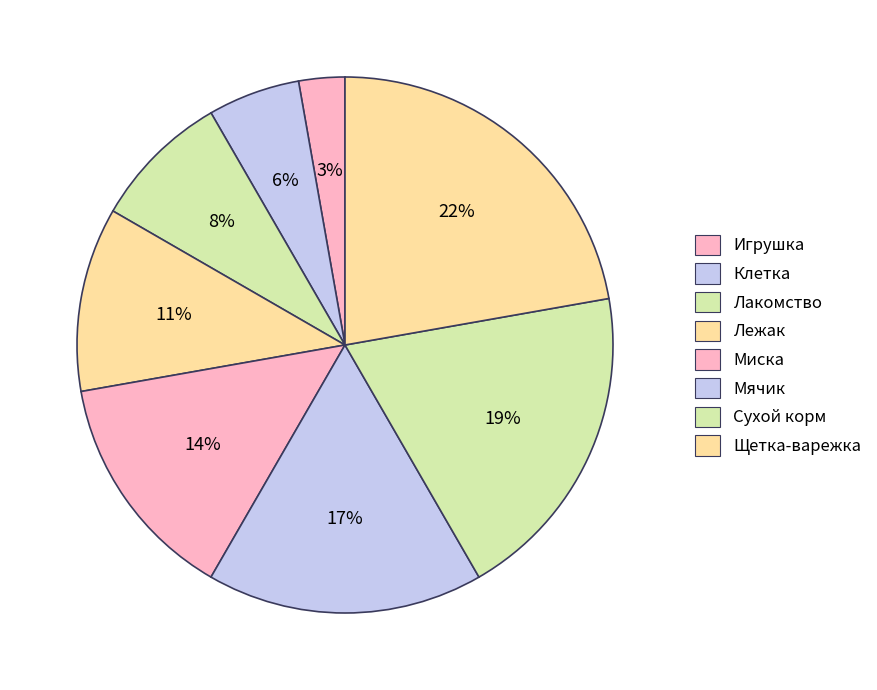

To the nearest percent, what portion does Лежак represent?

11%